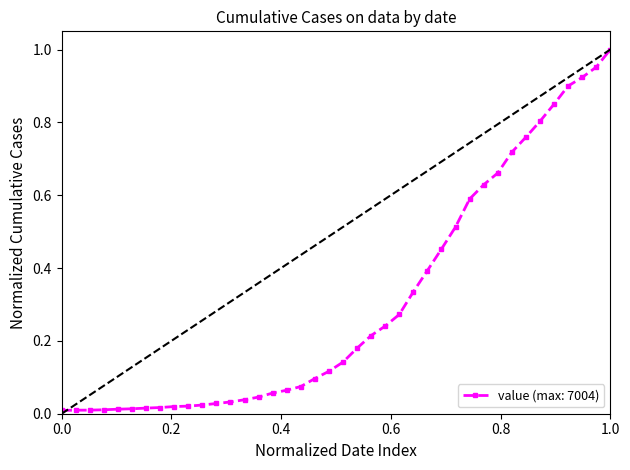

What is the sum of all values?

12.2